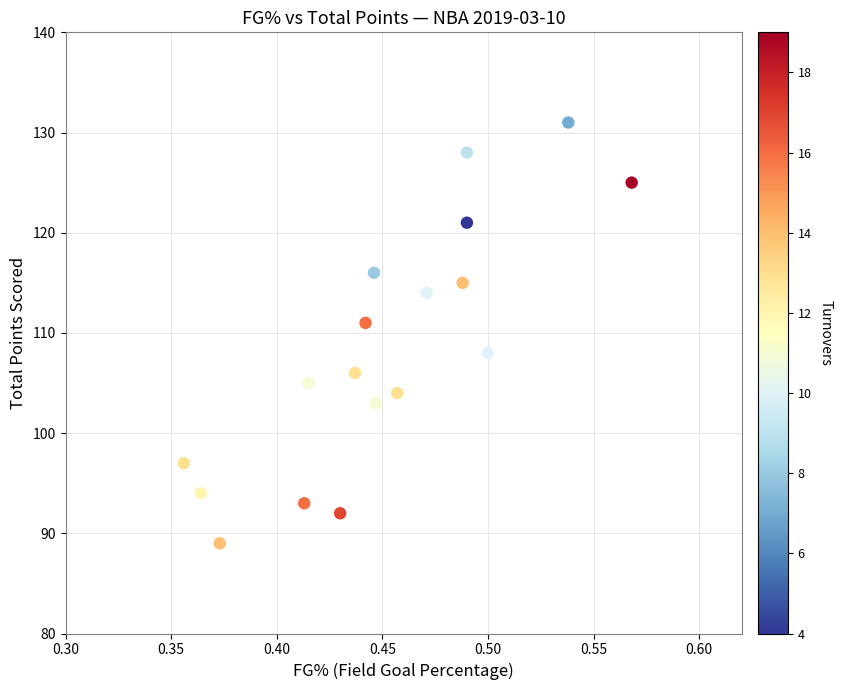

What Y value in the scatter plot is closest to 110?

111